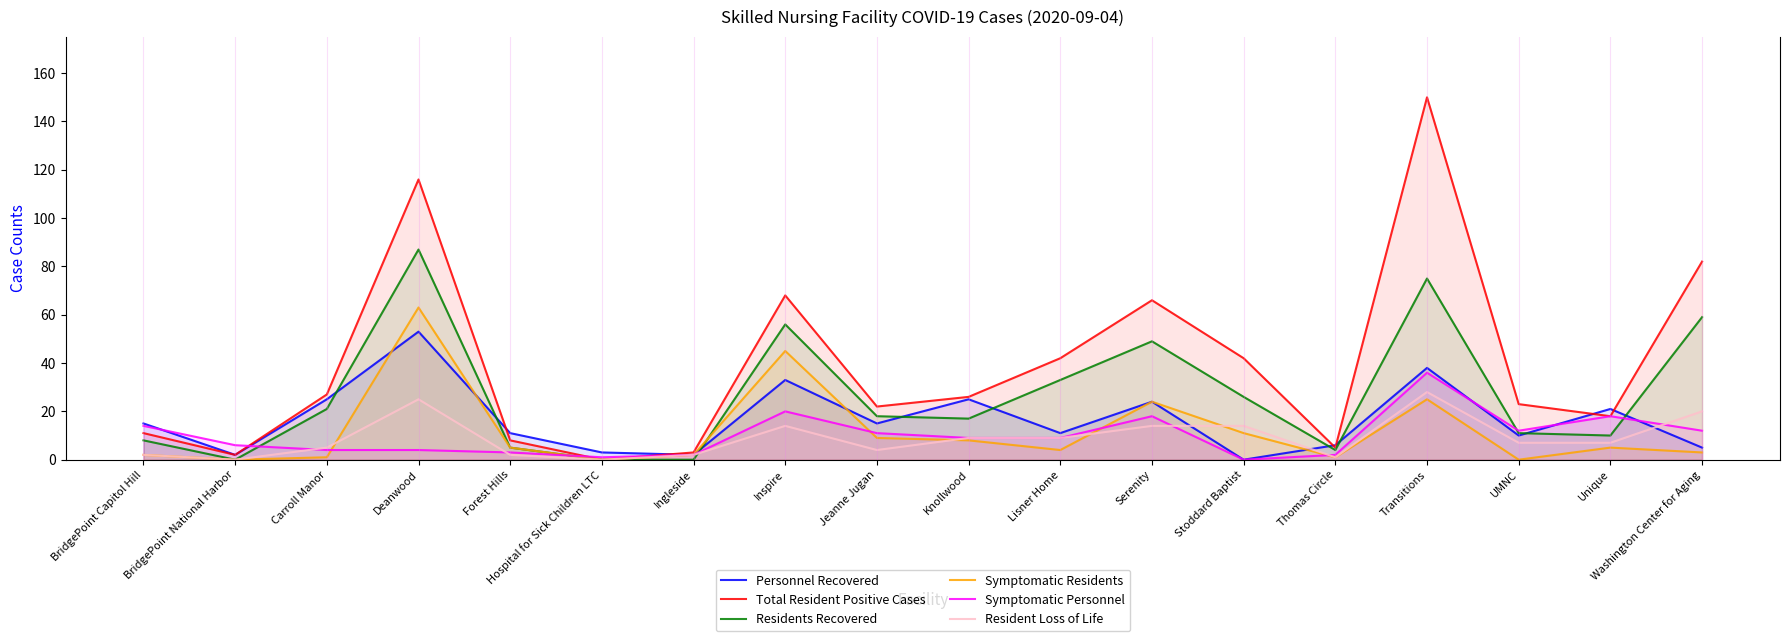

Does the chart display data point markers on the line(s)?

No